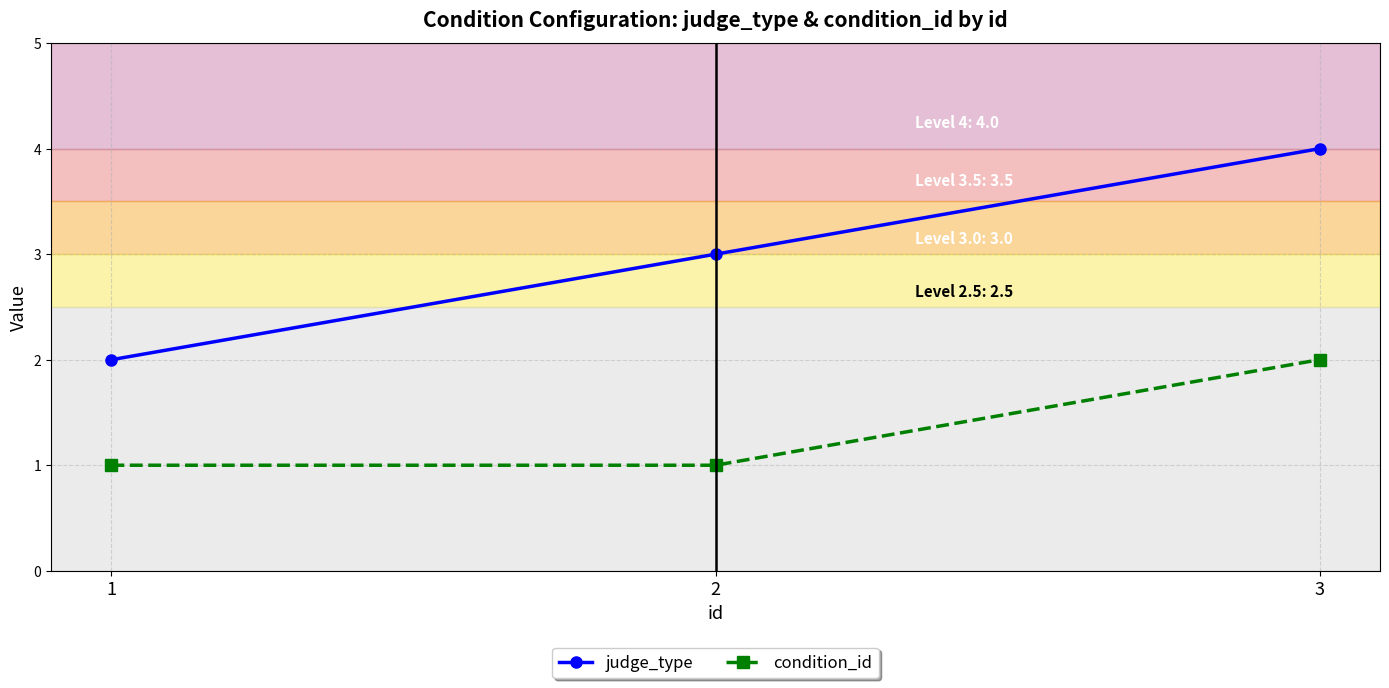

What is the lowest value of the condition_id series?

1